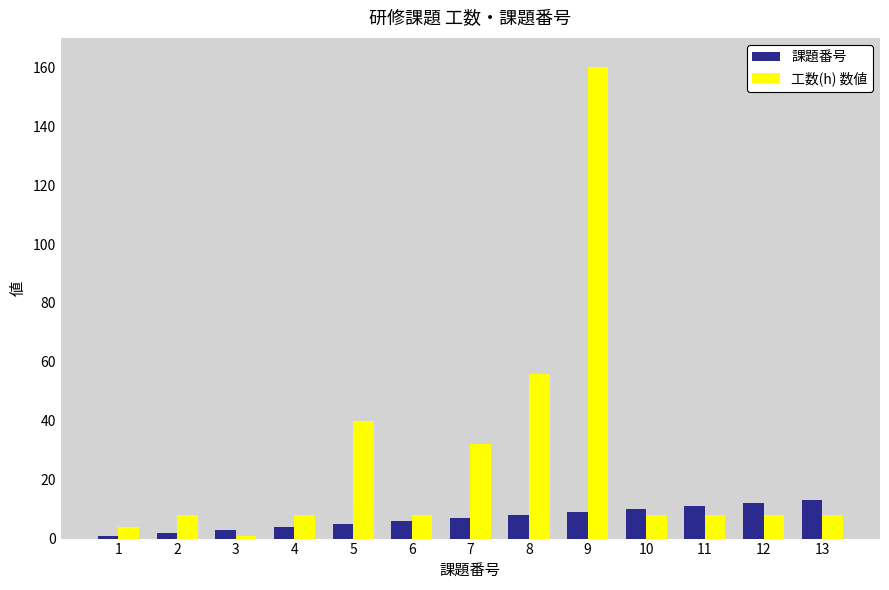

What is the highest value of the 工数(h) 数値 series?

160